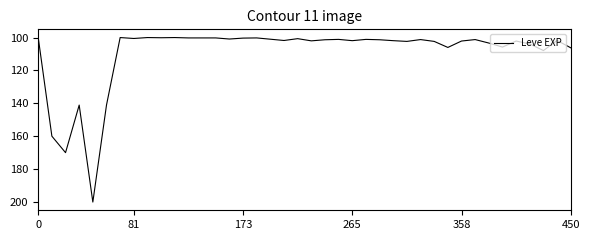

What is the difference between the maximum and minimum values?

100.0